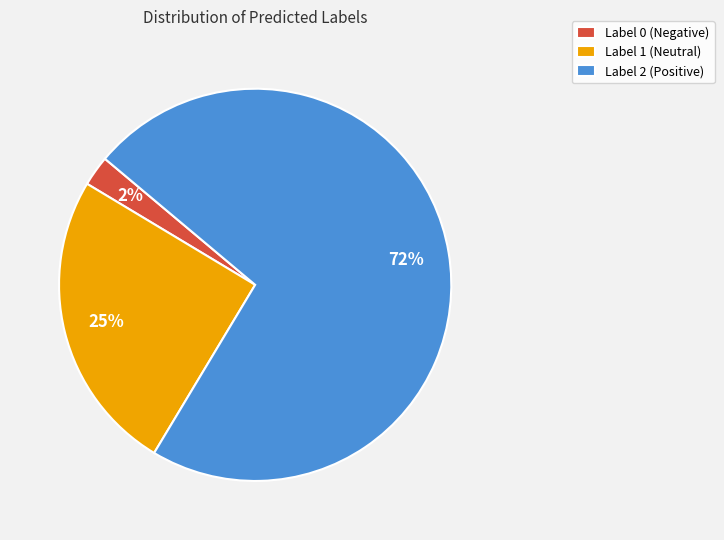

What is the largest slice in the pie chart?

Label 2 (Positive)